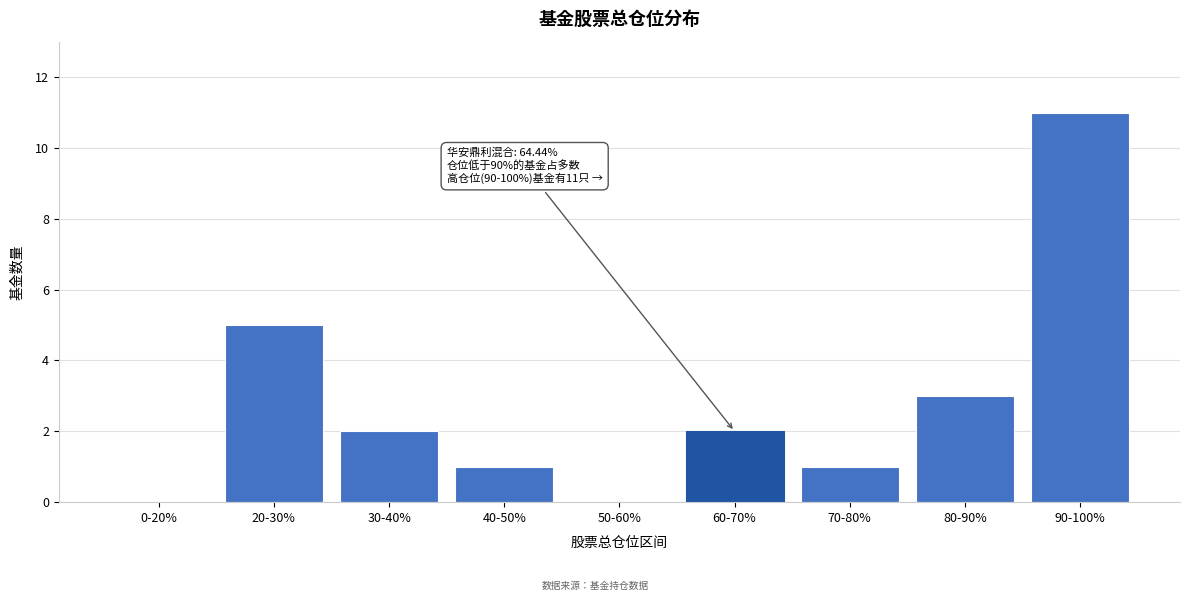

Reading right to left, what are all the values shown in this chart?

90-100%=11	80-90%=3	70-80%=1	60-70%=2	50-60%=0	40-50%=1	30-40%=2	20-30%=5	0-20%=0